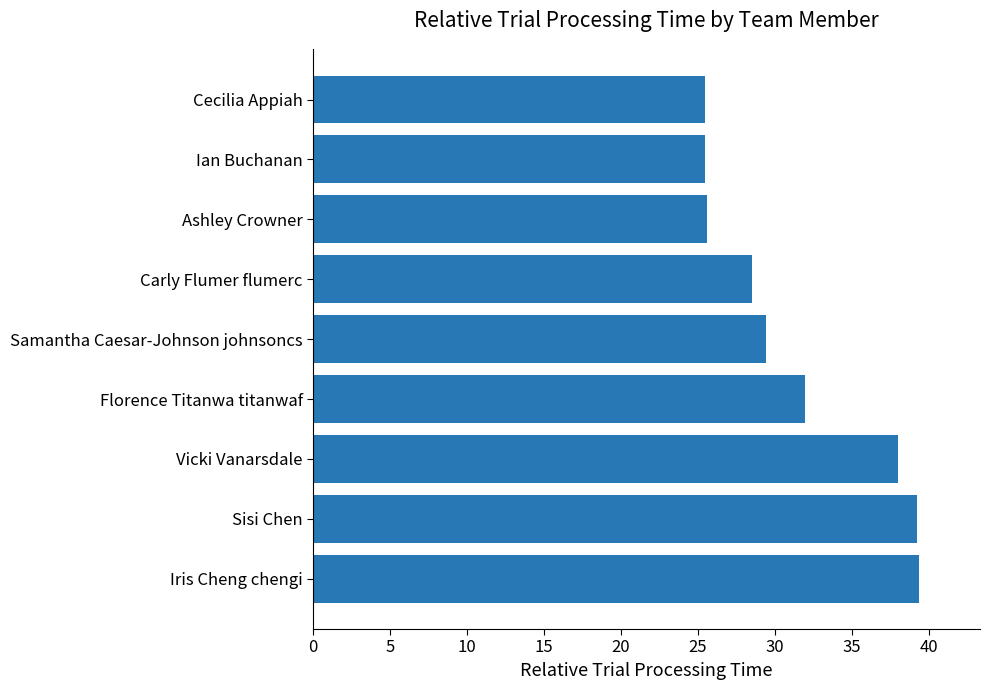

The value at Carly Flumer flumerc is 49.3. True or false?

False